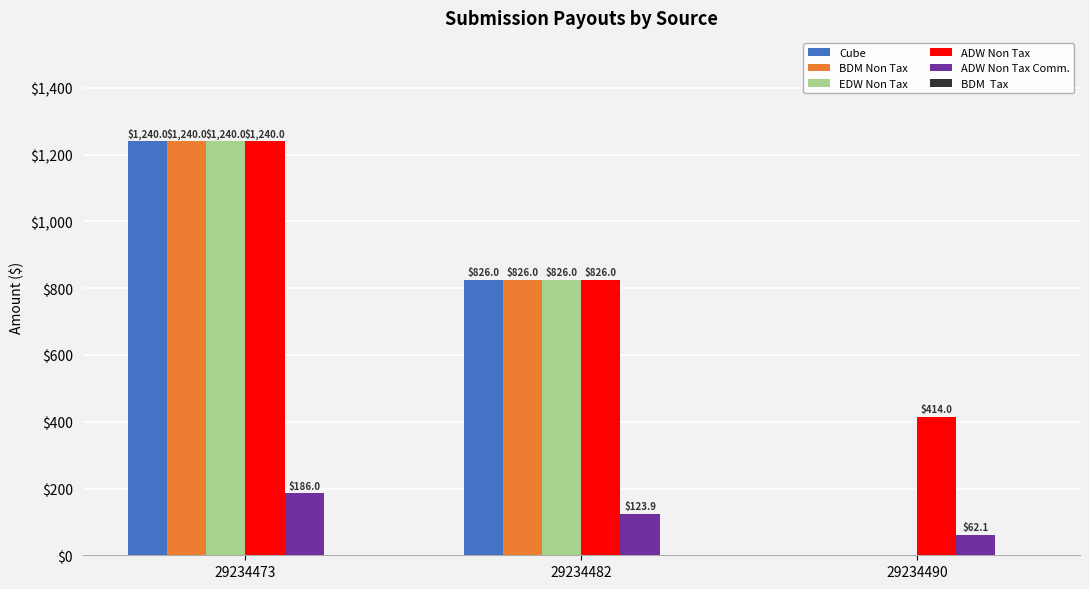

Count the ADW Non Tax values in the range 414 to 1240.

3